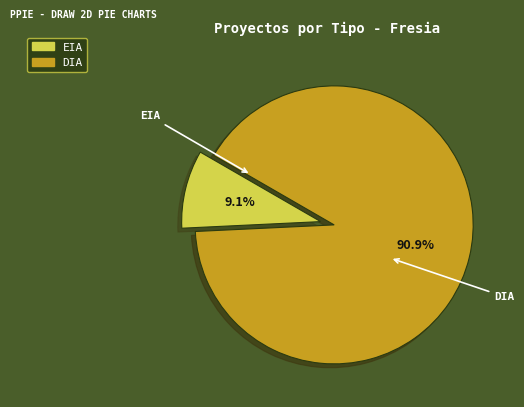

Between EIA and DIA, which is larger?

DIA